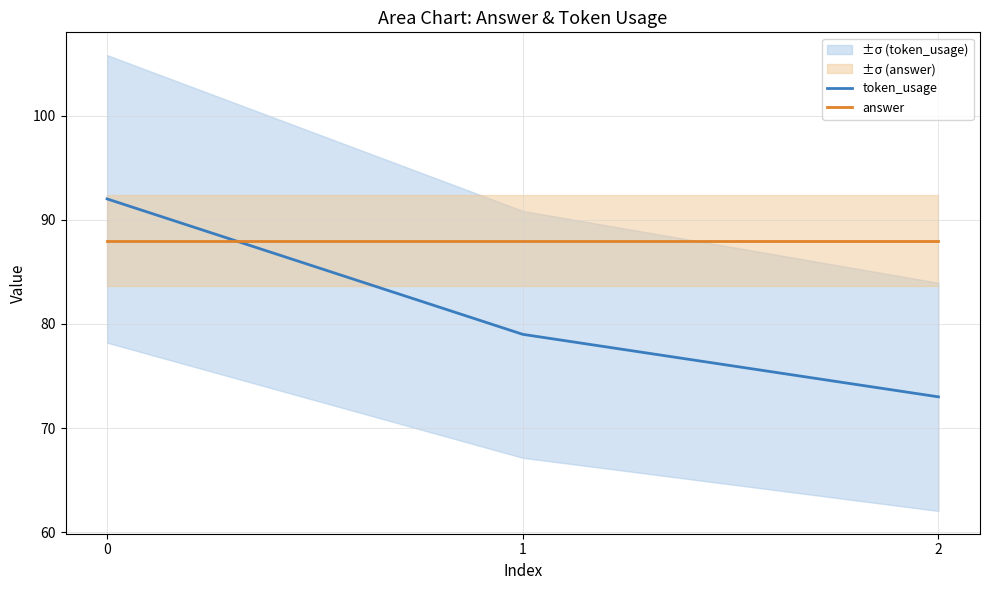

Reading left to right, list all the values displayed in this chart.

token_usage: 0=92	1=79	2=73
answer: 0=88	1=88	2=88